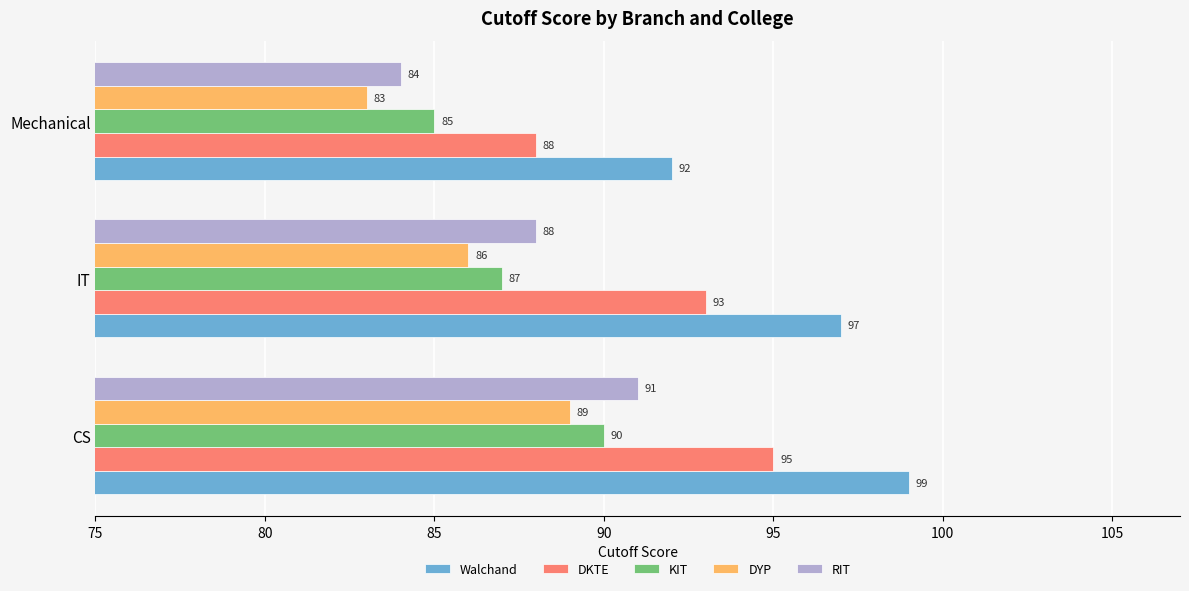

True or false: Walchand has a value of 154 at IT.

False